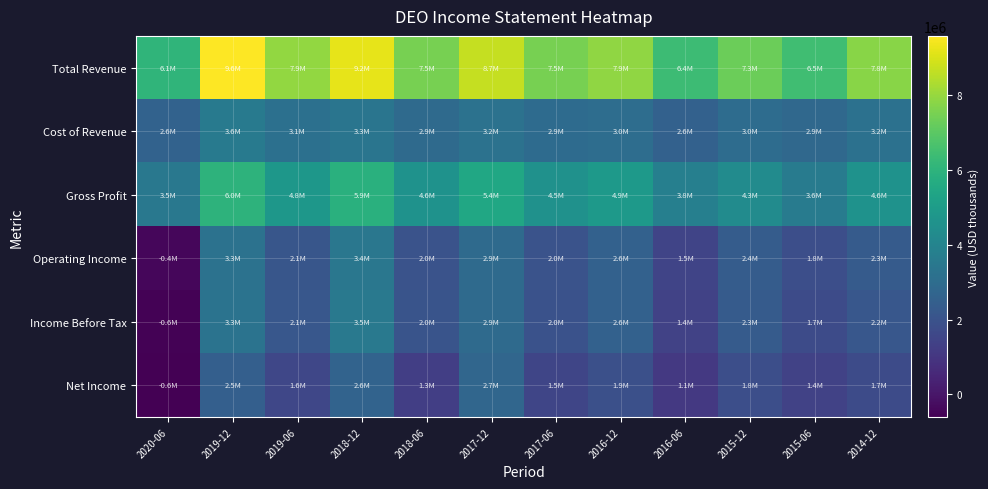

Which series has the widest spread of values?

Income Before Tax